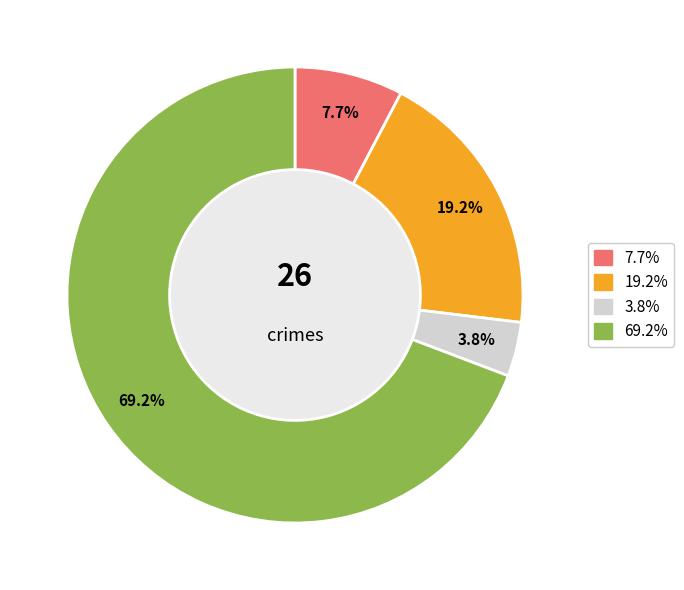

Is Robbery the majority of the pie?

Yes